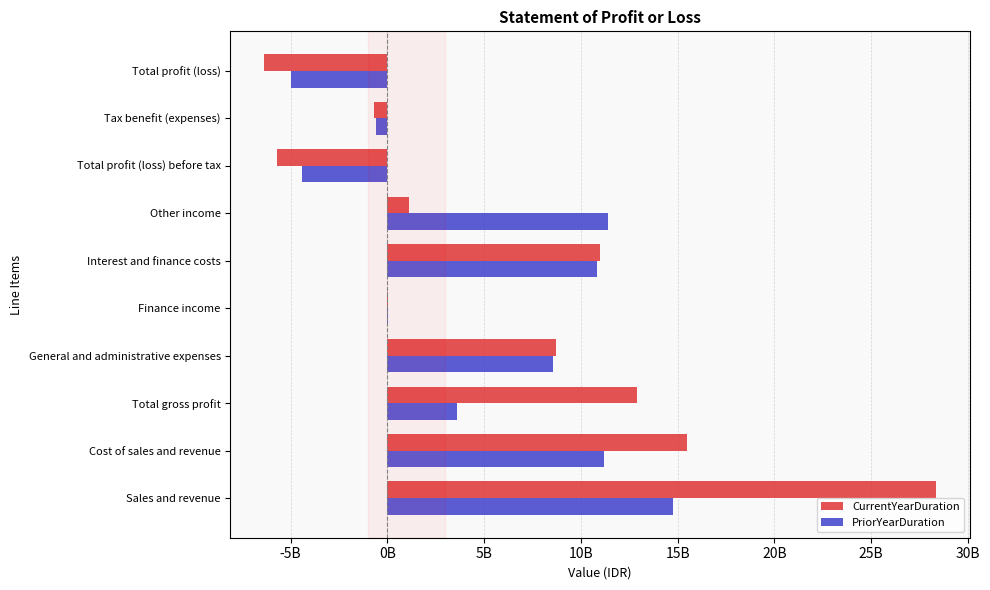

What is the difference between the second highest and minimum values in the PriorYearDuration series?

16354494919